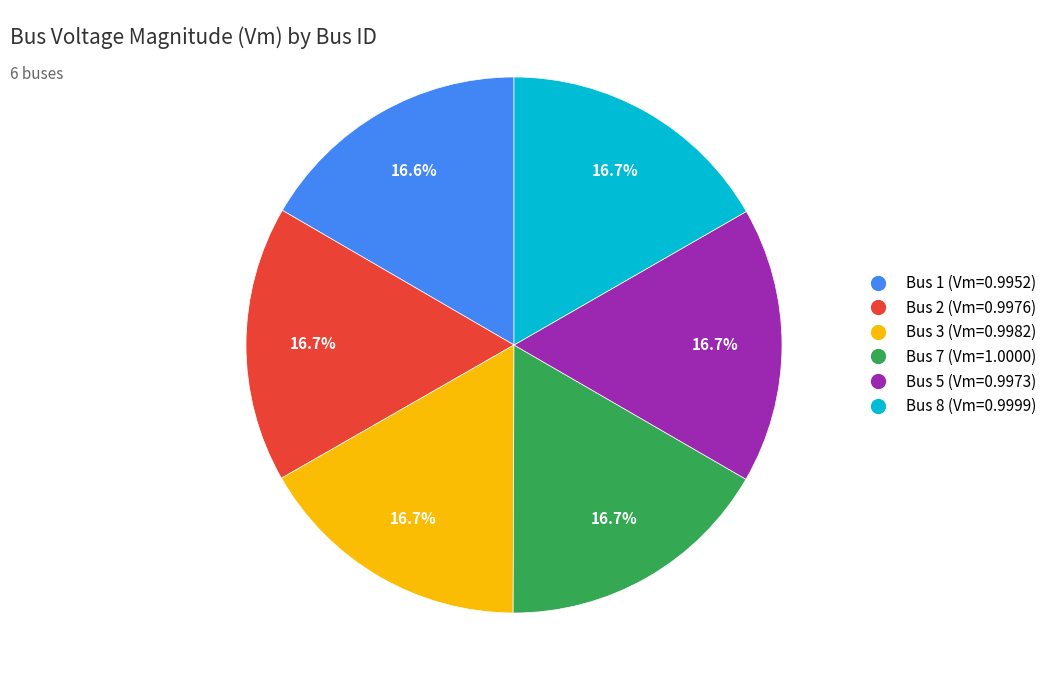

Does any single category account for the majority?

No